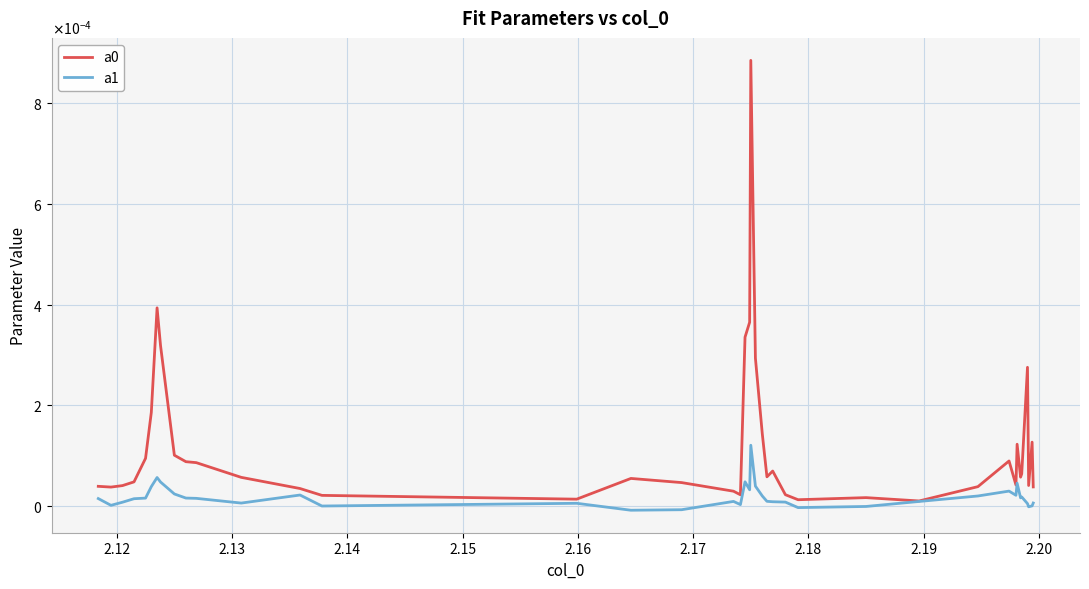

True or false: a0 and a1 cross at least once.

False